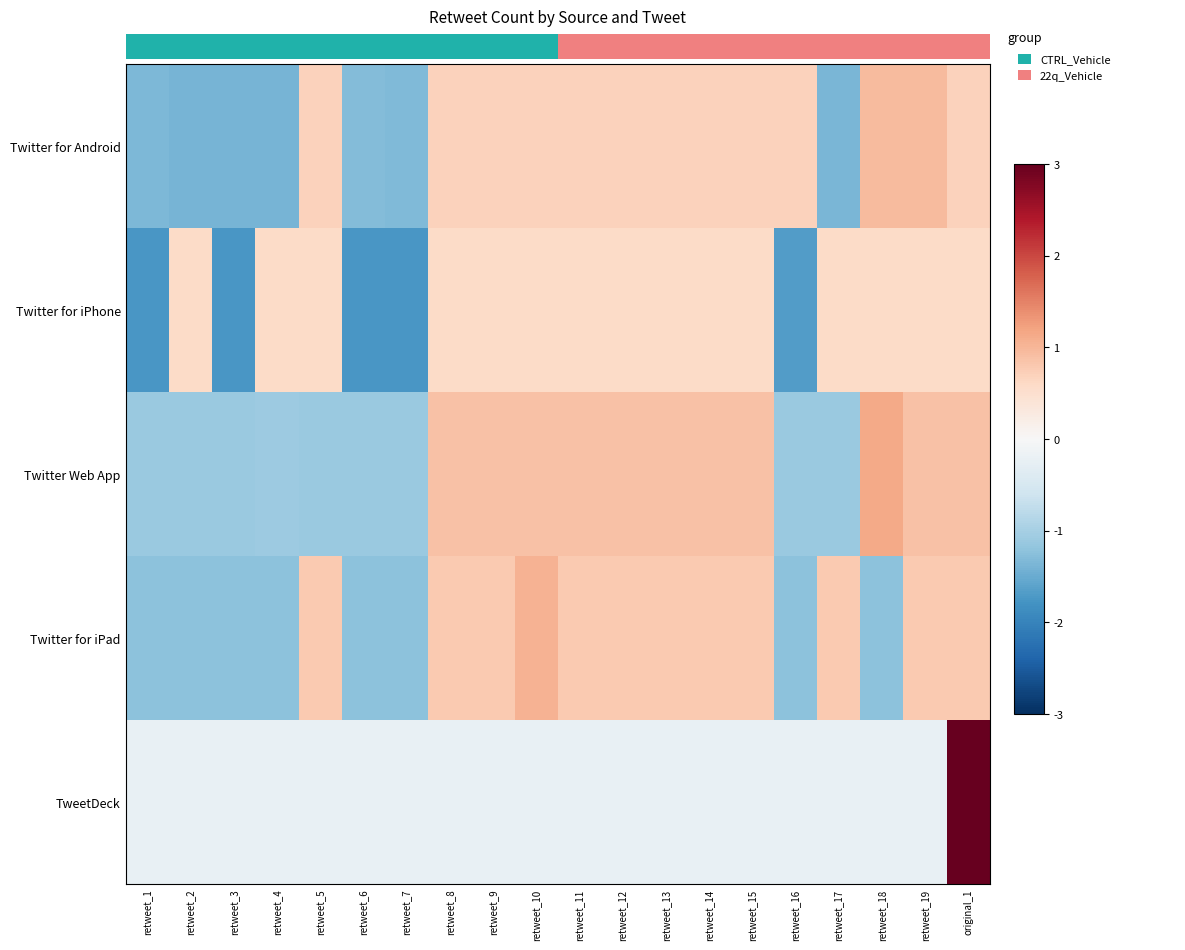

How many data points in row_1 are above 0?

15